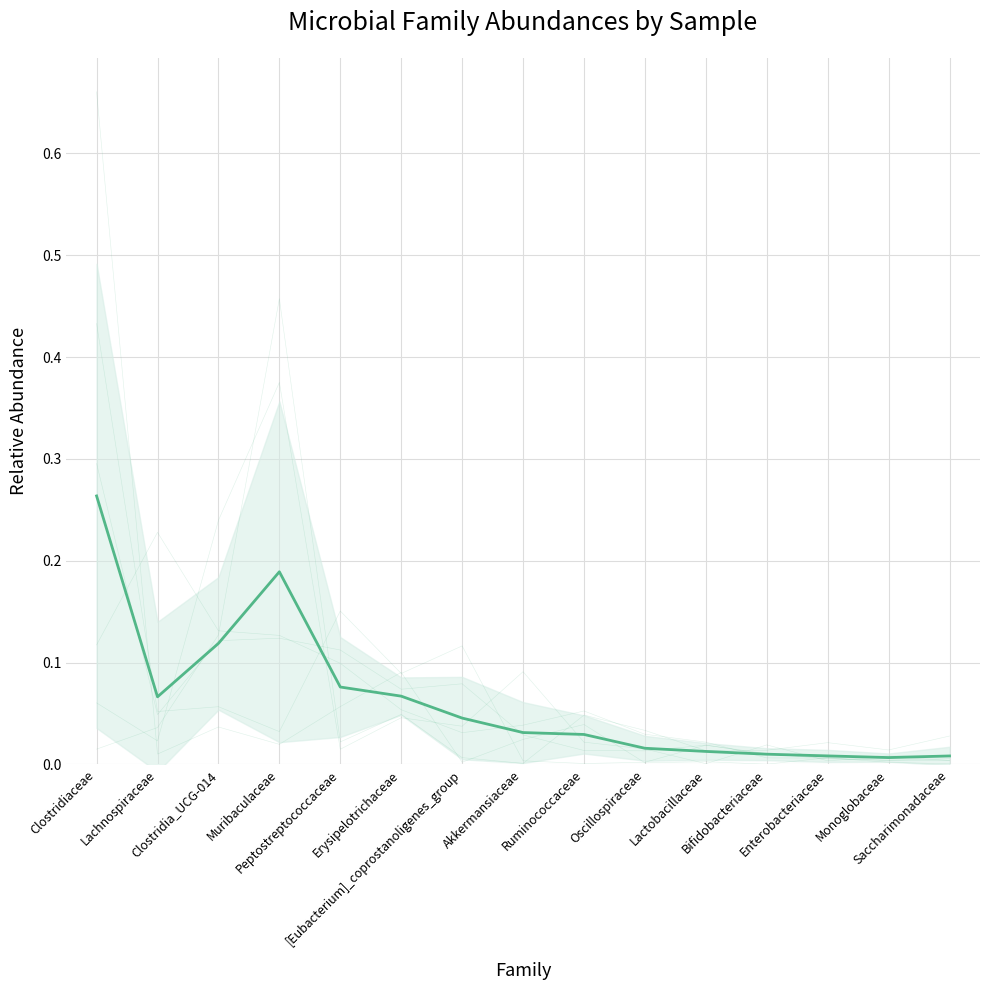

Is it true that mean ± std equals 0.0 at Akkermansiaceae?

True